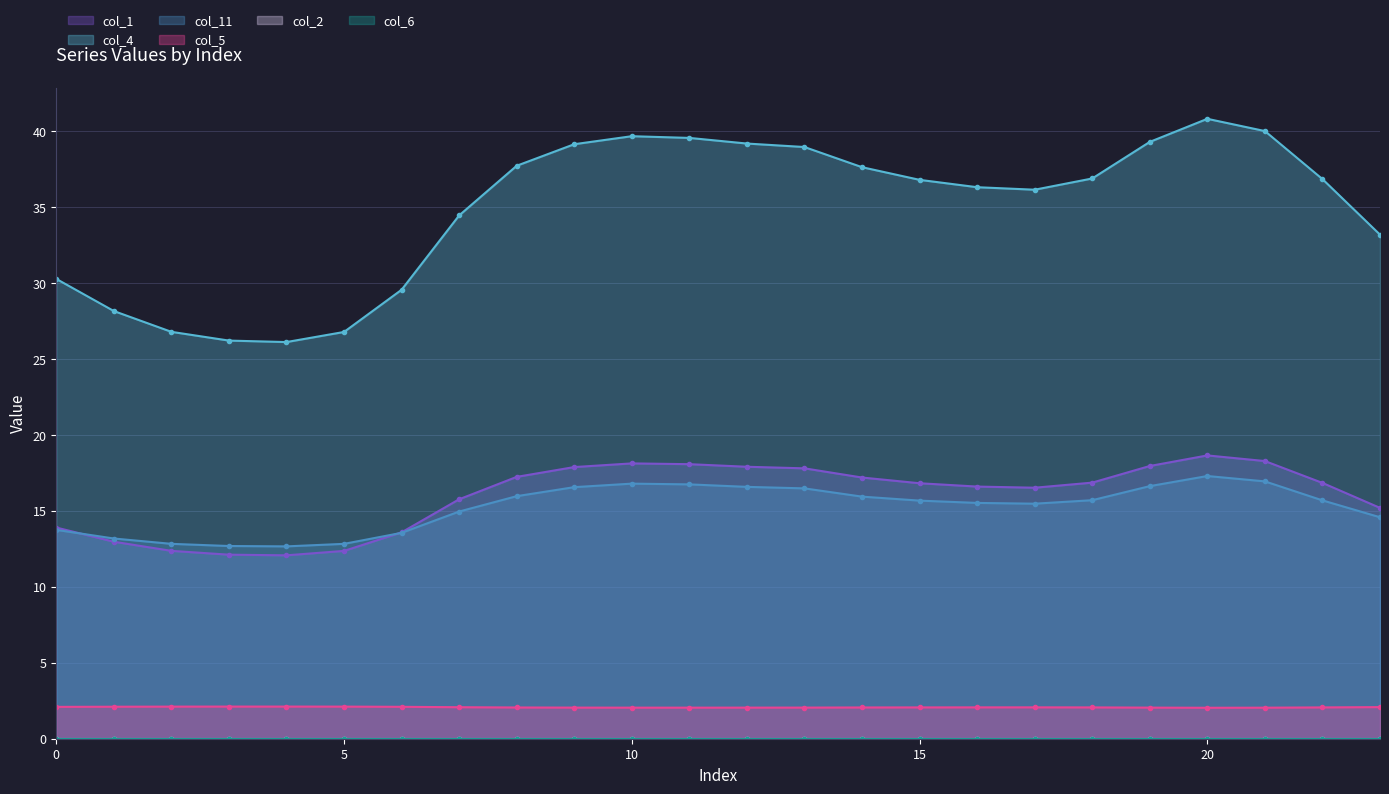

Is the value of col_1 at 20 greater than the value of col_4 at 23?

No